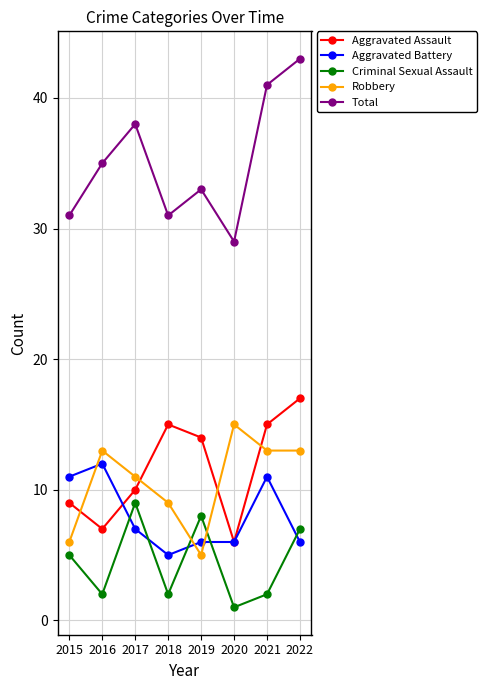

True or false: Total and Criminal Sexual Assault intersect in this chart.

False